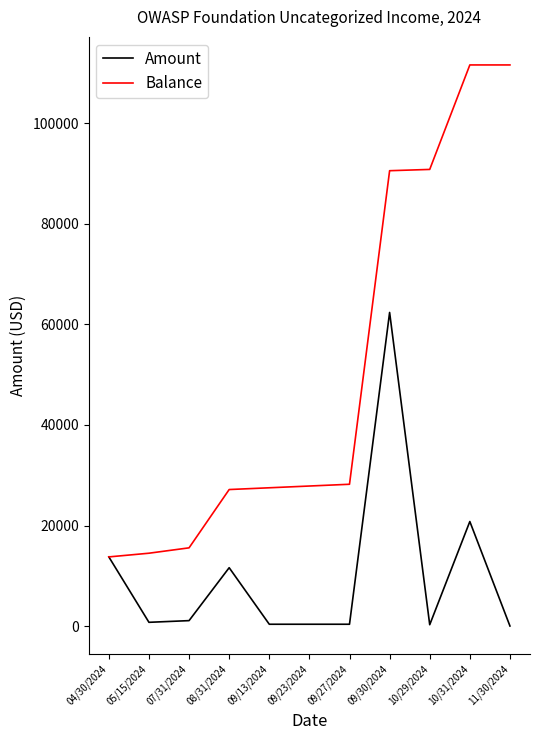

What is the maximum value for Amount?

62396.9